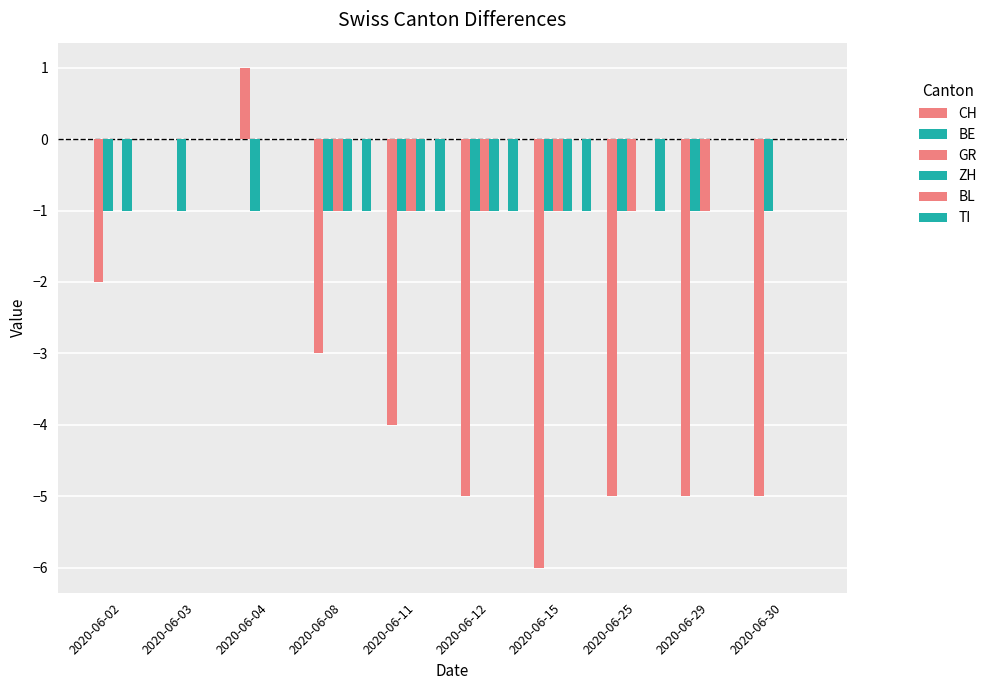

Between 2020-06-11 and 2020-06-03, which is larger?

2020-06-03